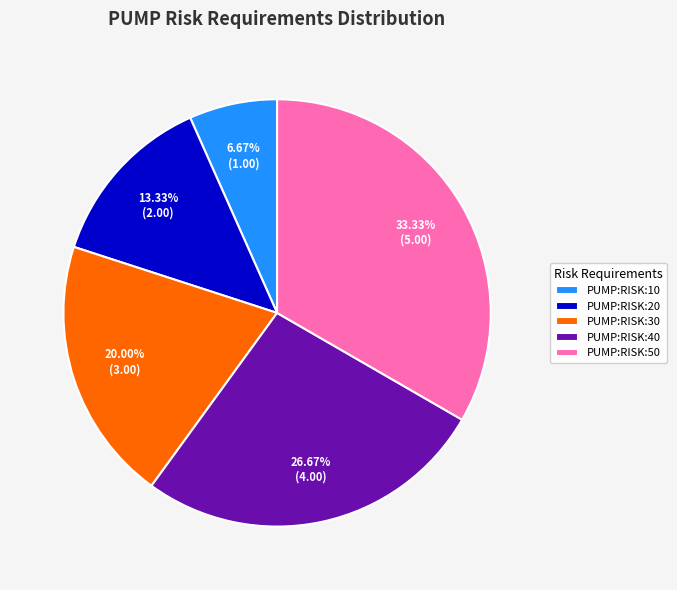

How many slices are in this pie chart?

5